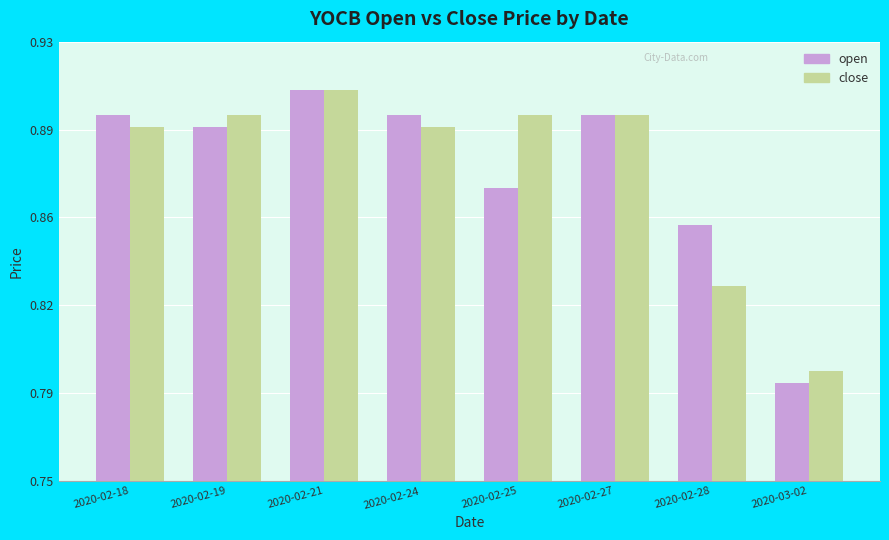

Which series has the largest total across all categories?

close